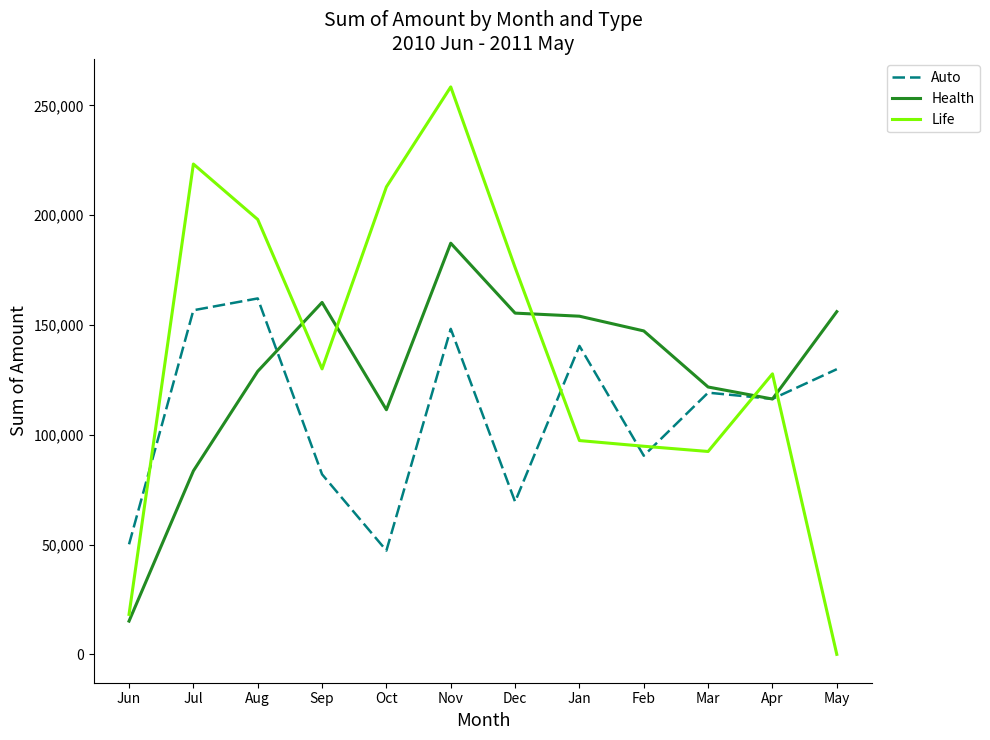

Which label corresponds to the largest value in the chart?

Nov